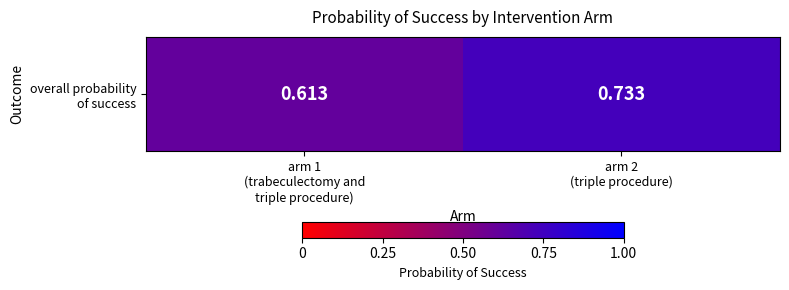

Which has a higher value, arm 1
(trabeculectomy and
triple procedure) or arm 2
(triple procedure)?

arm 2
(triple procedure)